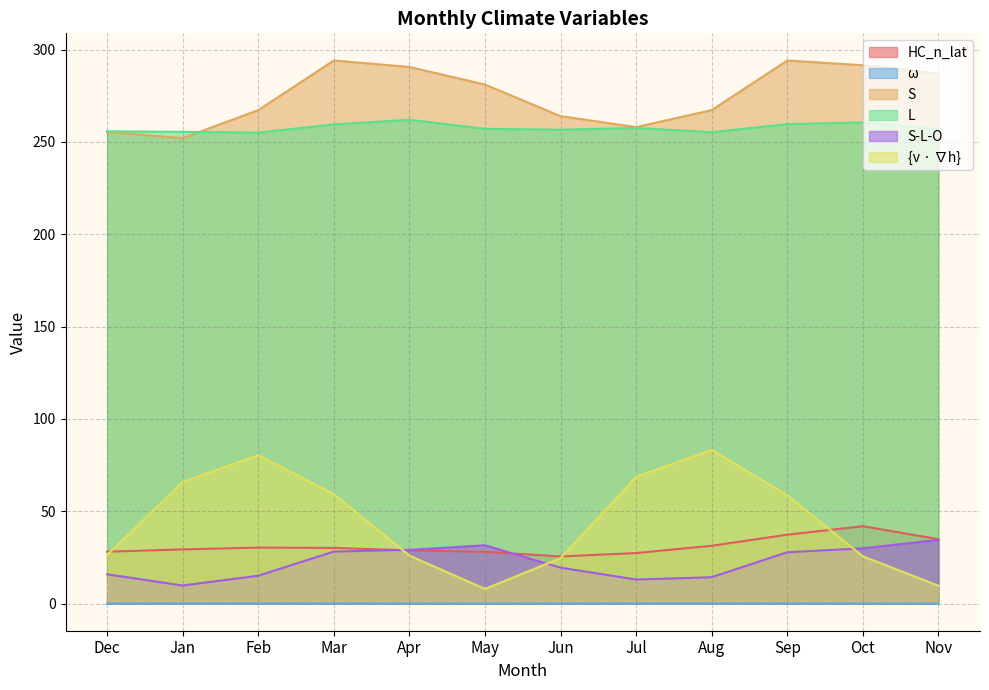

List the series in order of their peak value, lowest first.

ω, S-L-O, HC_n_lat, {v · ∇h}, L, S